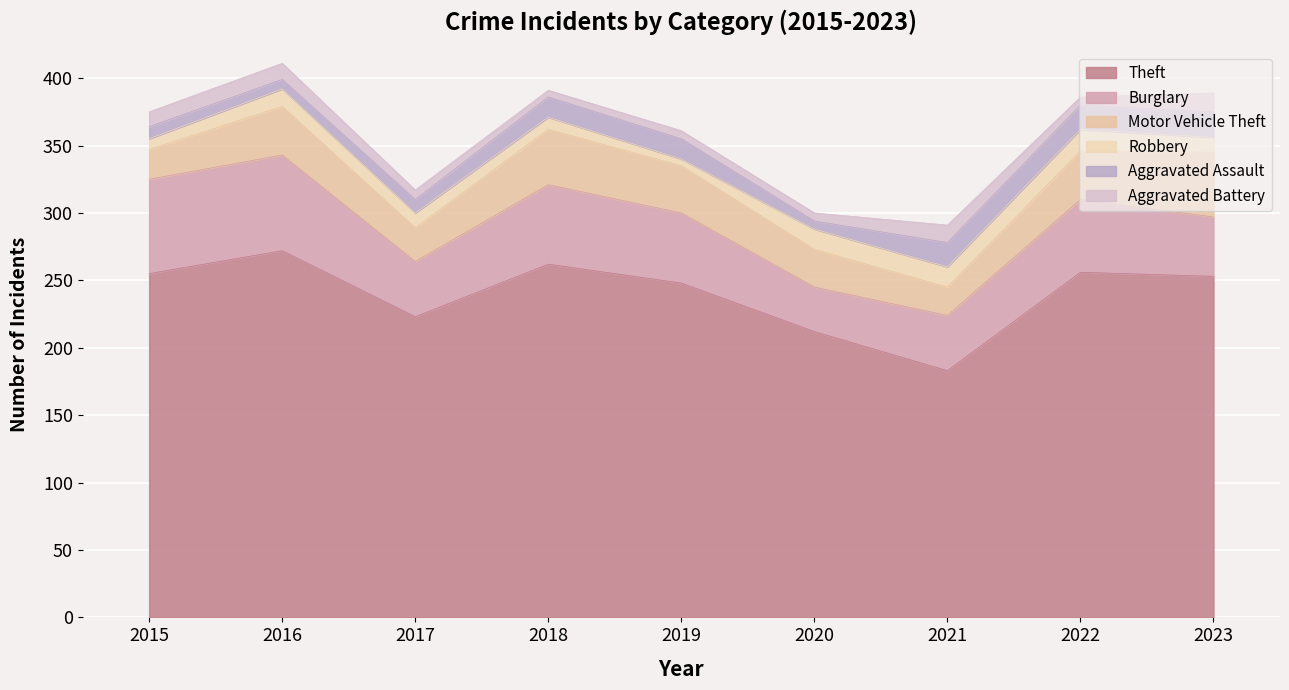

At 2017, list the series in order from largest to smallest.

Theft, Burglary, Motor Vehicle Theft, Robbery, Aggravated Assault, Aggravated Battery